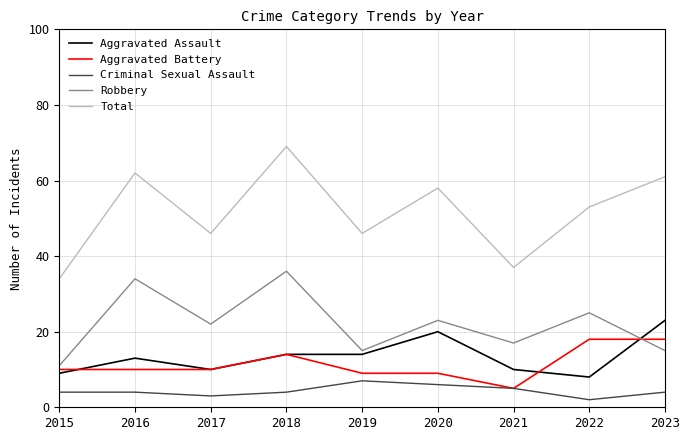

At which category is the sum across all series the highest?

2018